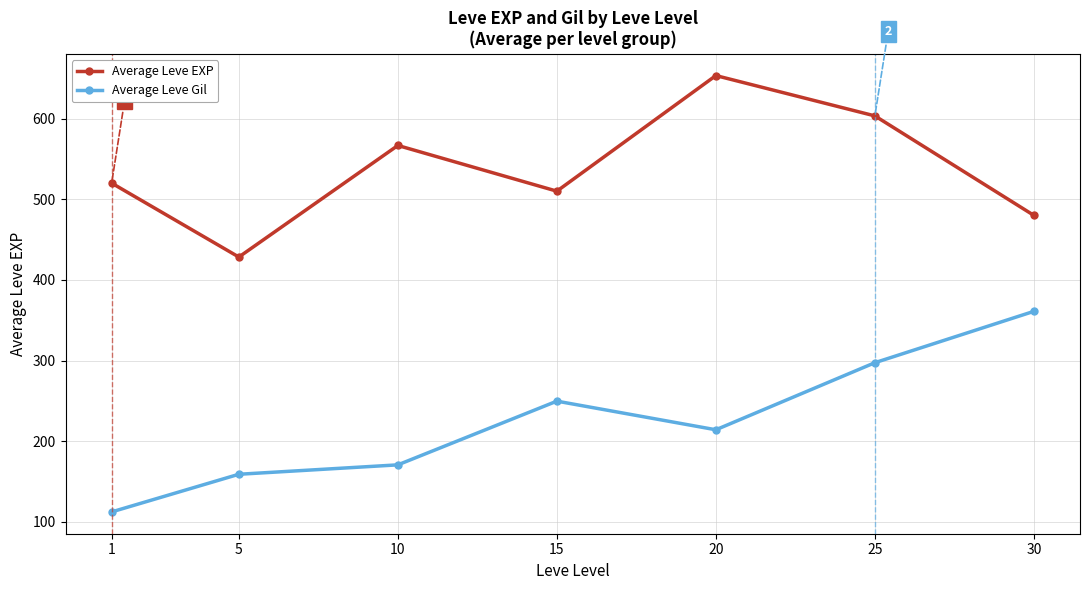

How many lines are shown in the chart?

2